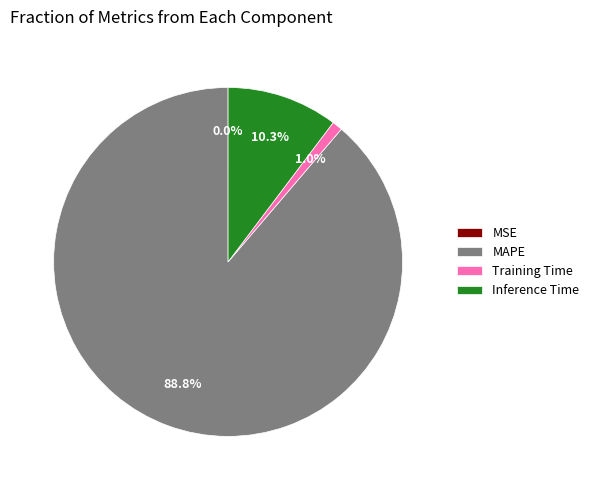

Is it true that MAPE is 95% of the pie?

False